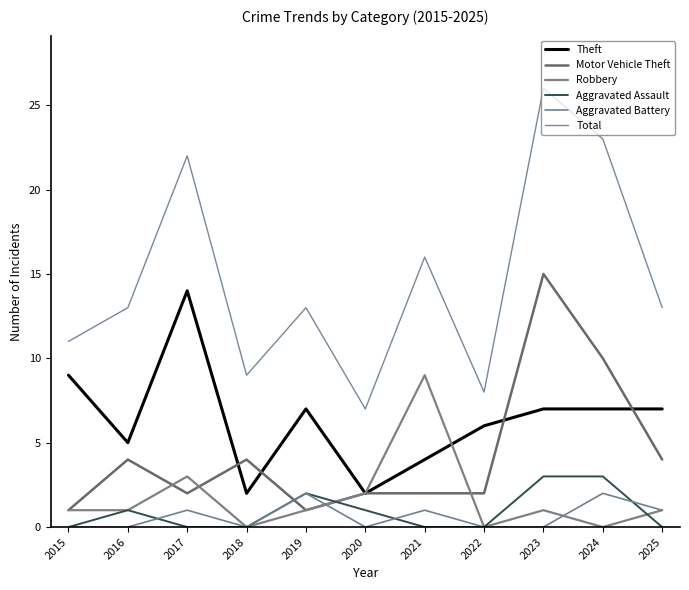

Which series changed the most between 2018 and 2025?

Theft